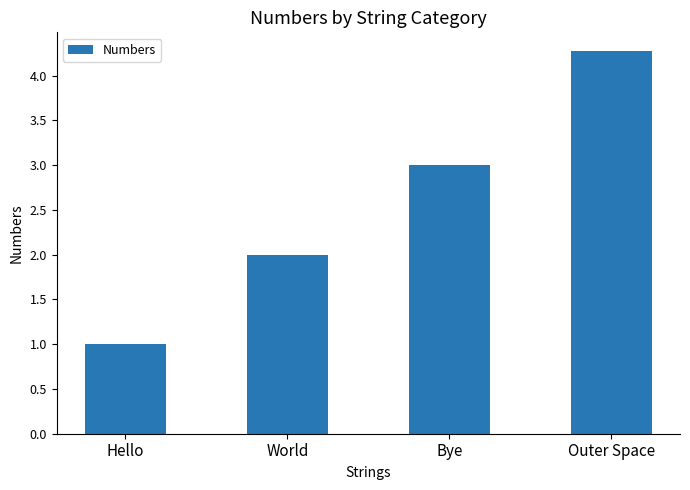

What is the label of the 3rd bar from the left?

Bye